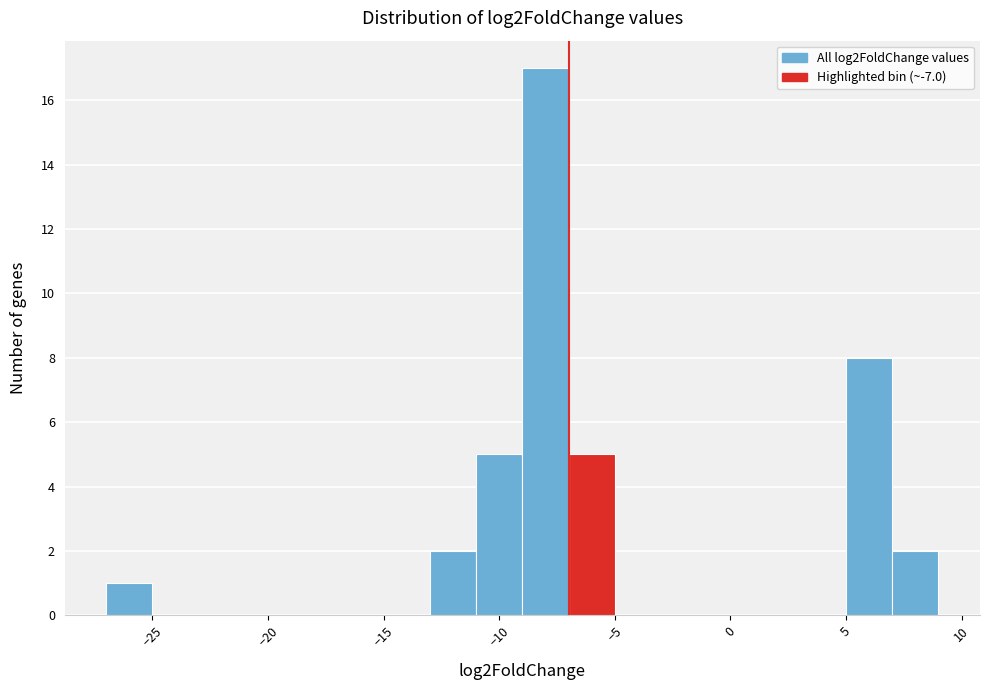

Over which range of the x-axis is the bar tallest?

-9 to -7